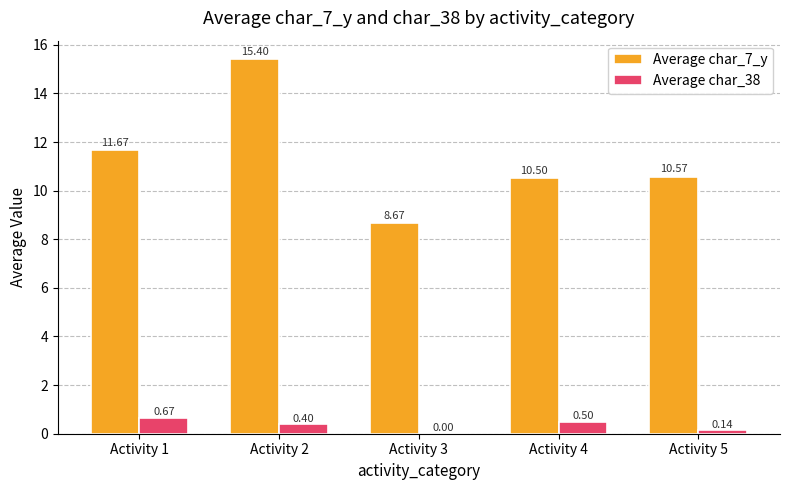

Between Activity 4 and Activity 5, which series saw the biggest shift?

Average char_38